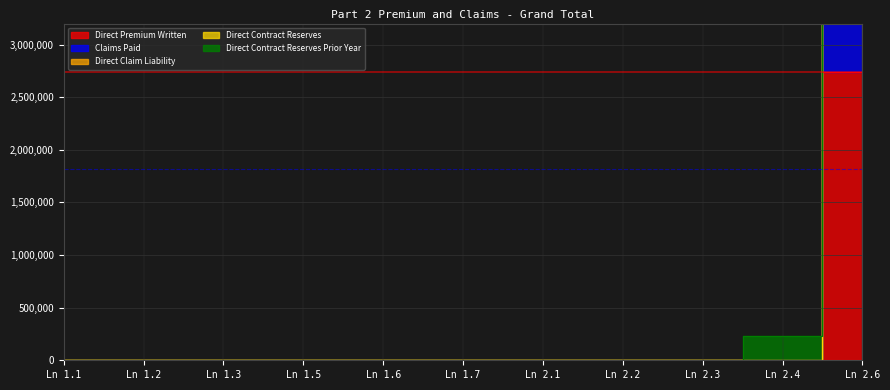

Which label corresponds to the largest value in the chart?

Ln 2.6